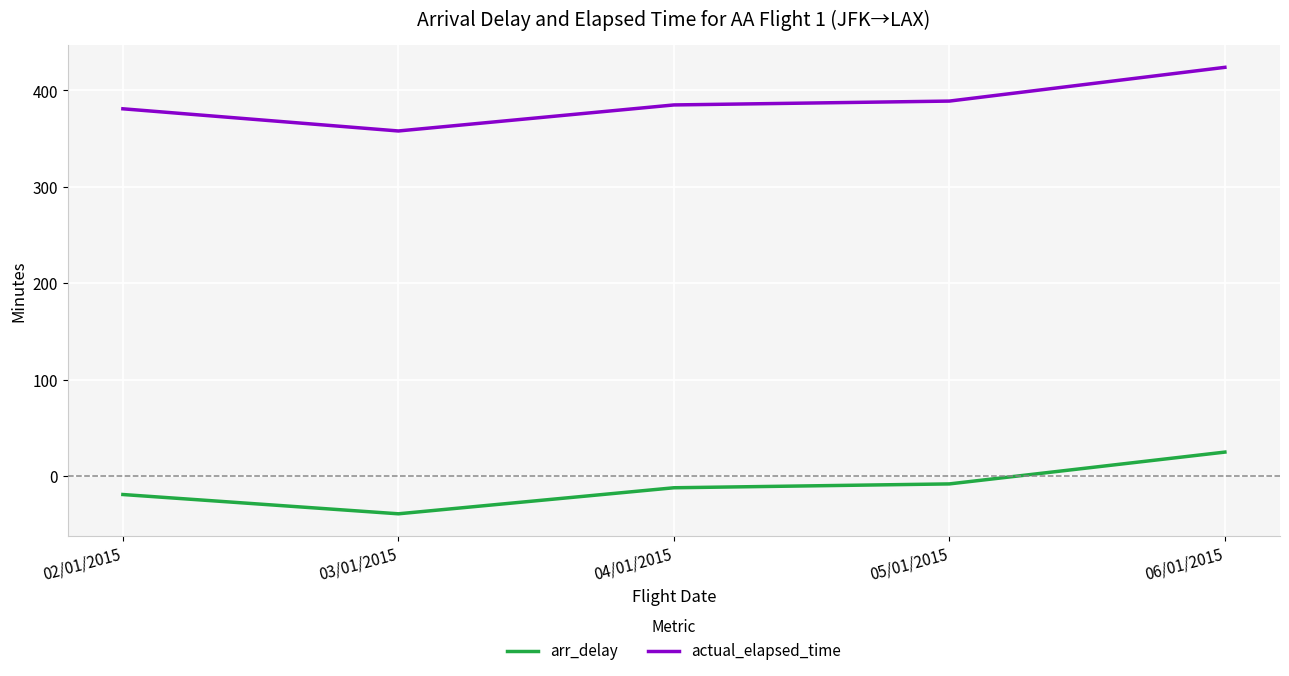

The value of actual_elapsed_time at 03/01/2015 is 171. True or false?

False